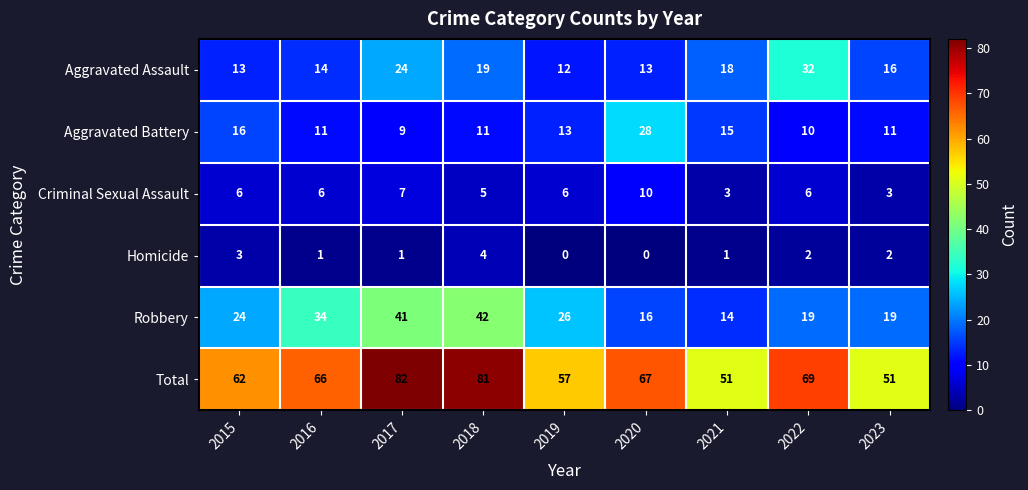

List the series in order of their peak value, lowest first.

Homicide, Criminal Sexual Assault, Aggravated Battery, Aggravated Assault, Robbery, Total